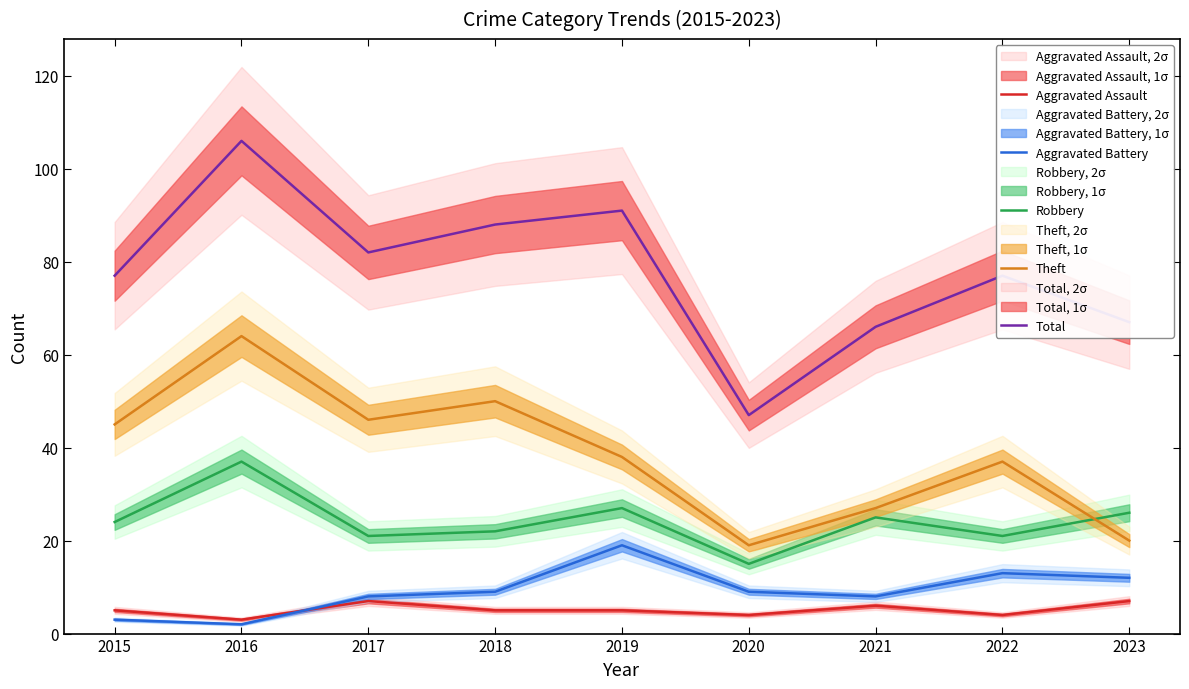

Where is the first local maximum for Aggravated Battery?

2019